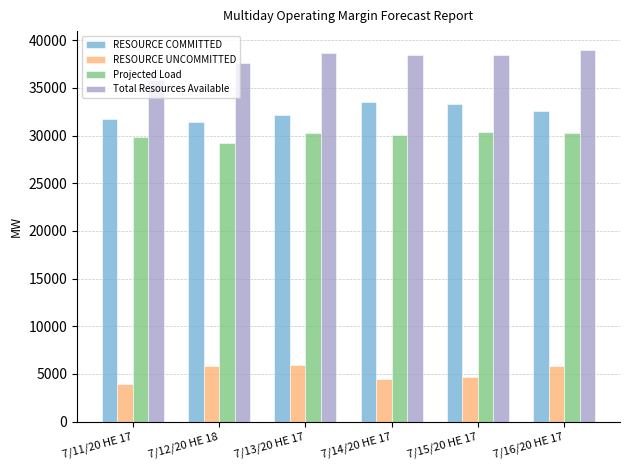

What is the maximum value for Total Resources Available?

39001.6